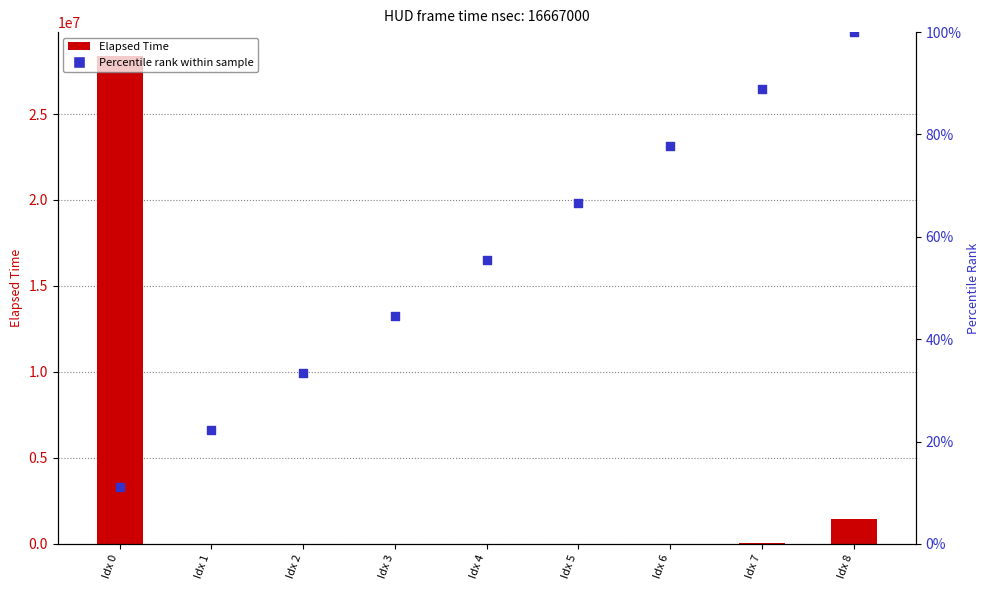

Which series has the largest total across all categories?

Elapsed Time